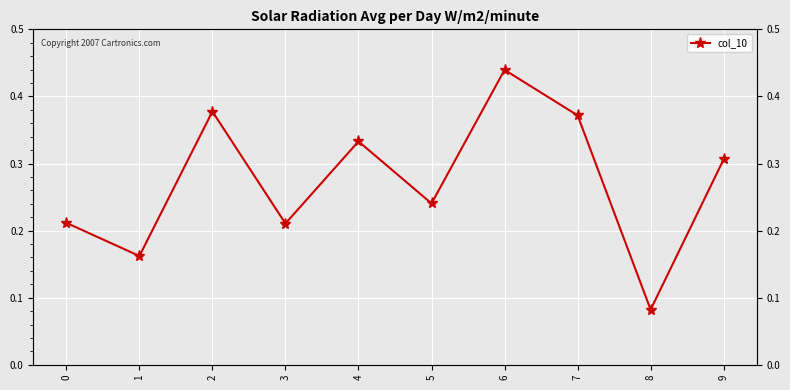

How many lines are shown in the chart?

1